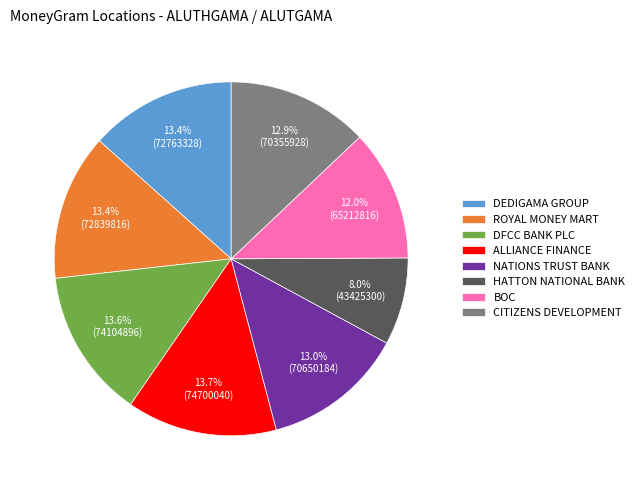

Which slice is the smallest?

HATTON NATIONAL BANK